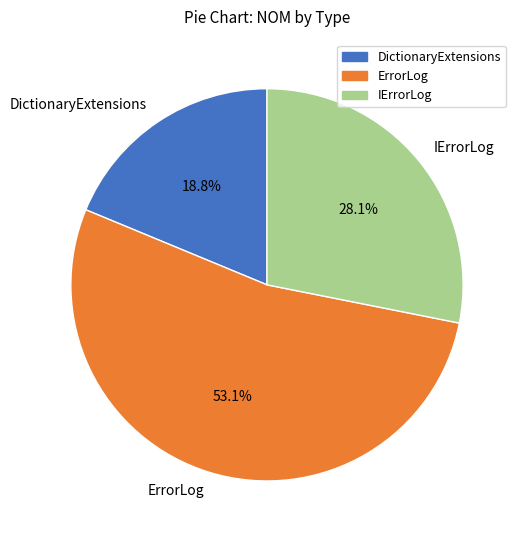

Which has a higher value, IErrorLog or DictionaryExtensions?

IErrorLog